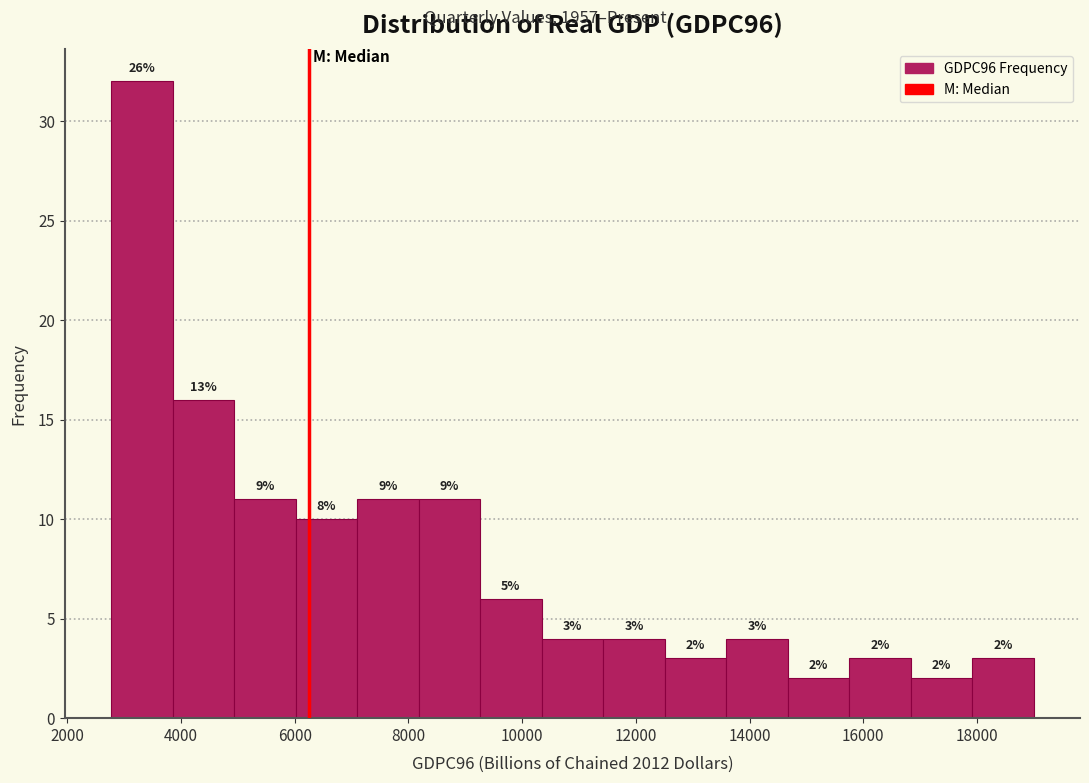

Over which range of the x-axis is the bar tallest?

2800 to 3800